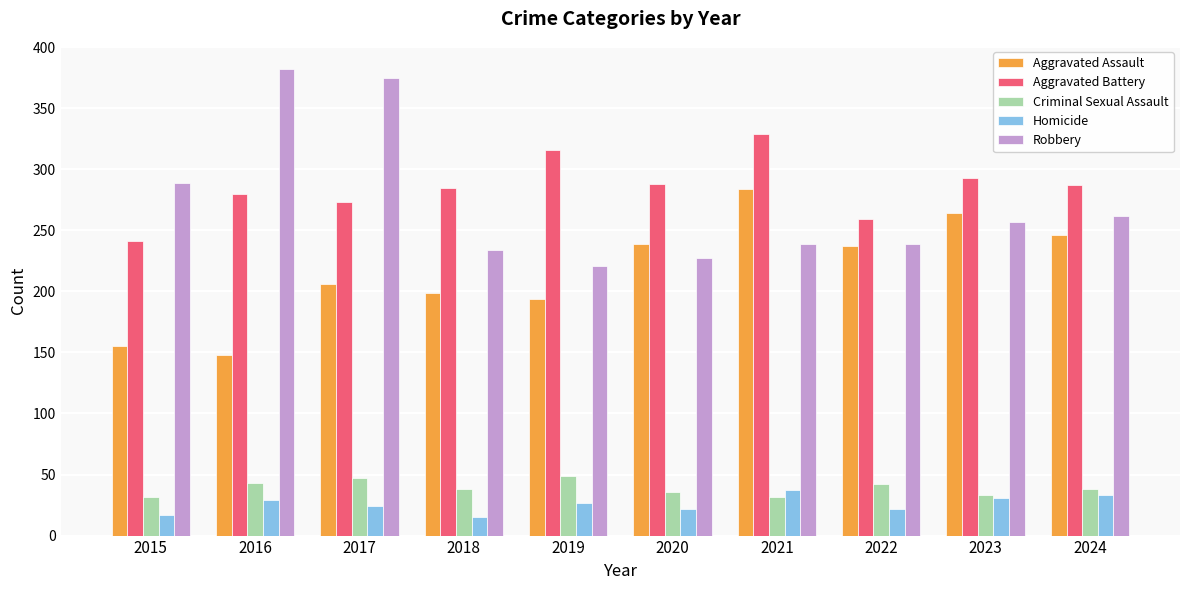

Does the chart contain stacked bars?

No